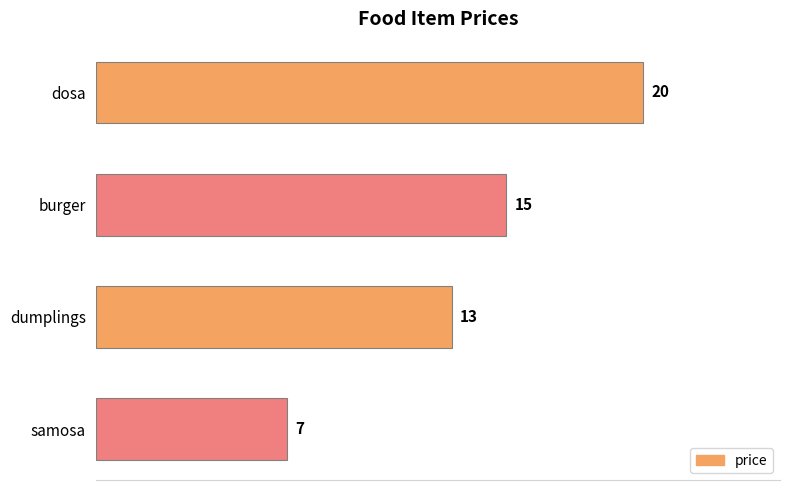

Reading top to bottom, list all the values displayed in this chart.

dosa=20	burger=15	dumplings=13	samosa=7